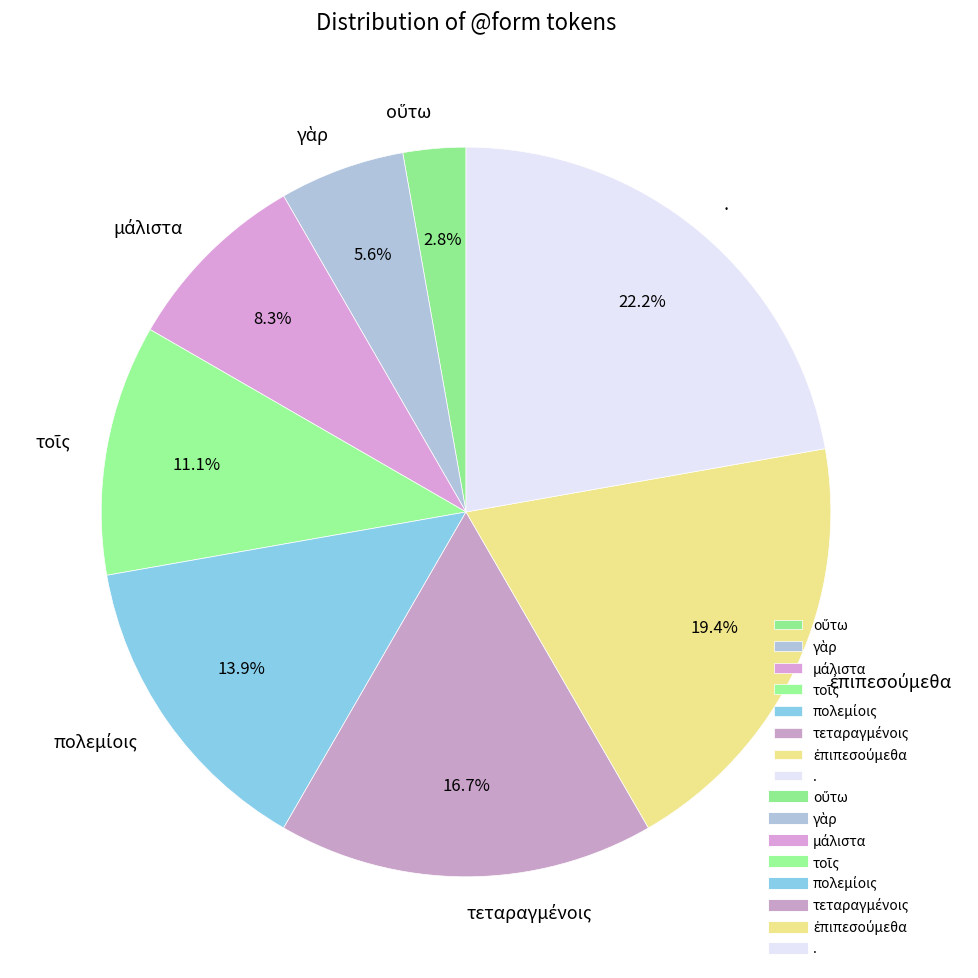

To the nearest percent, what is the difference between the largest and smallest slice percentages?

19%